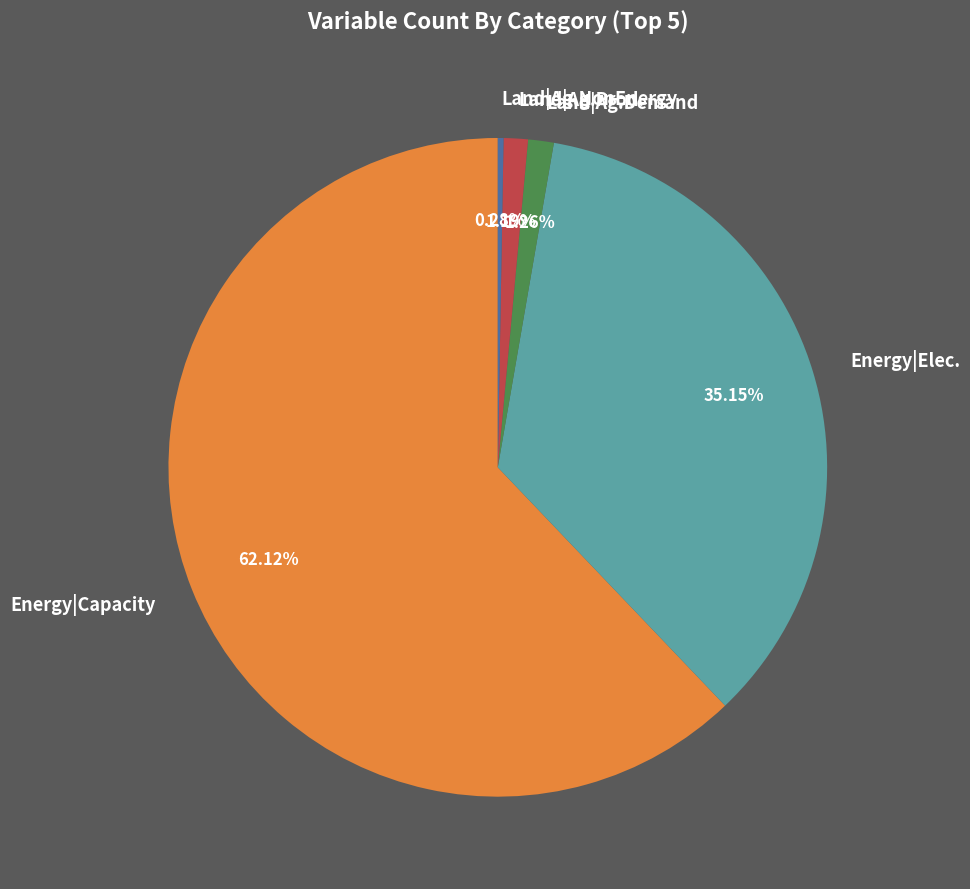

What is the smallest slice in the pie chart?

Land|Ag.NonEnergy